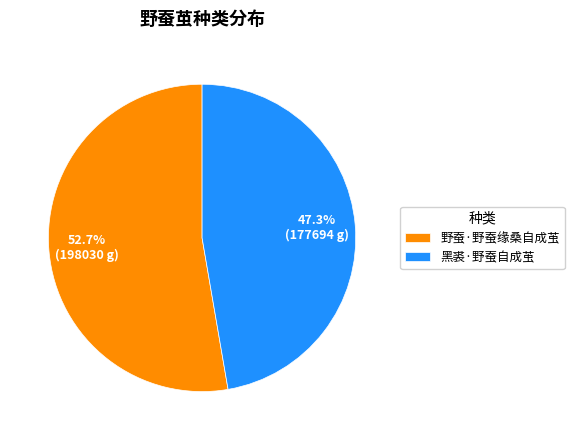

Does 野蚕·野蚕缘桑自成茧 represent more than half of the total?

Yes